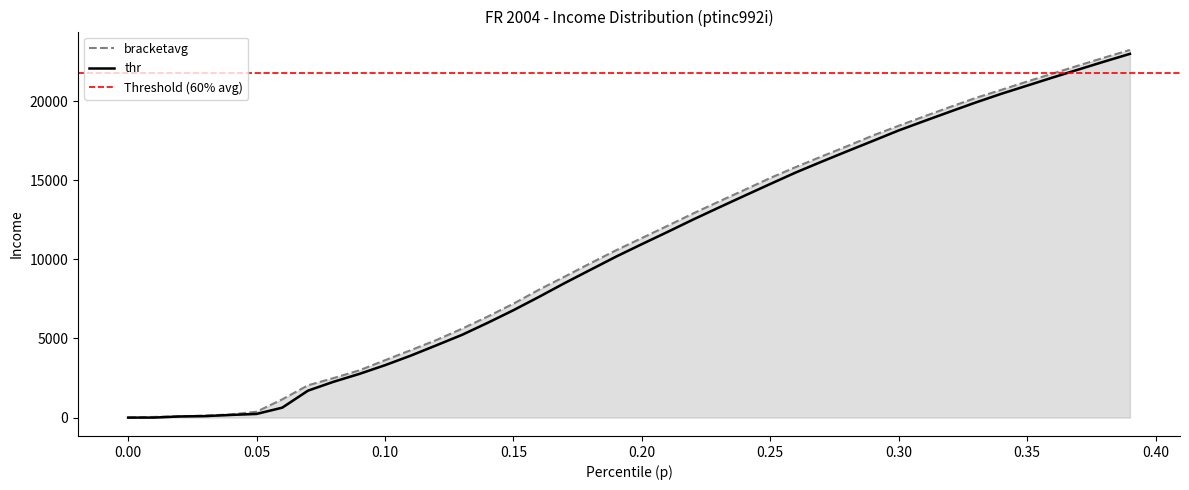

True or false: bracketavg has a value of 9438.2 at 0.27.

False